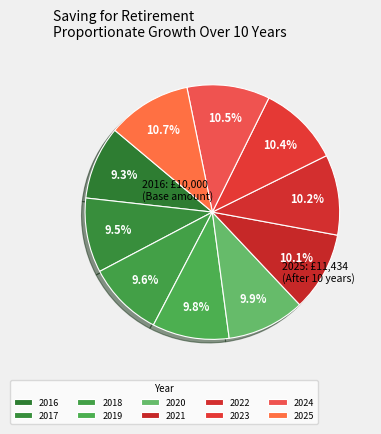

Is 2024 the majority of the pie?

No